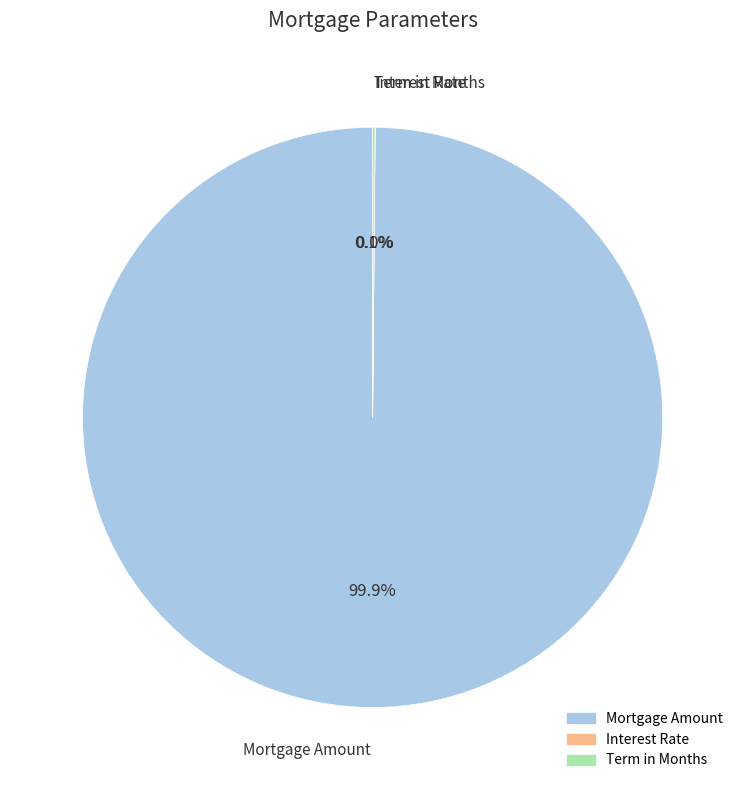

How much of the chart is everything except Mortgage Amount?

0.1%